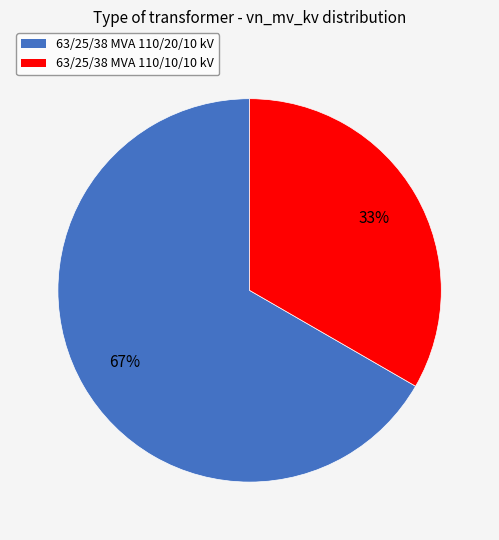

To the nearest percent, what is the combined percentage of 63/25/38 MVA 110/20/10 kV and 63/25/38 MVA 110/10/10 kV?

100%